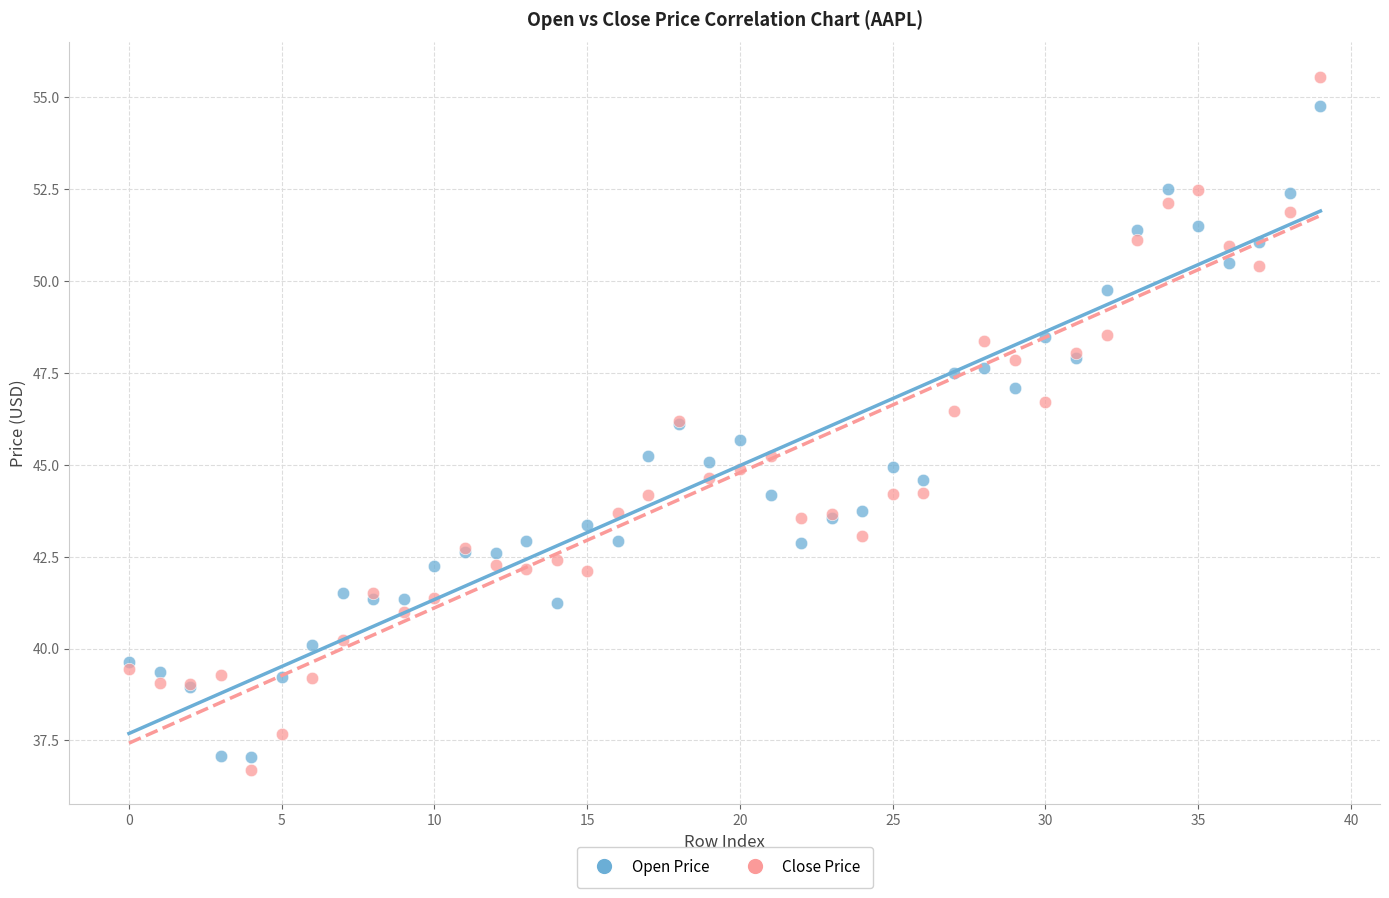

Which series has the widest spread of Y values?

Close Price